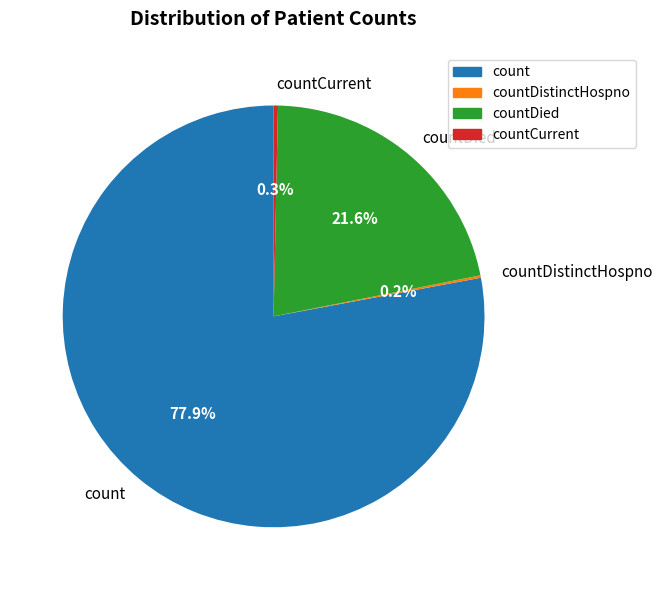

To the nearest percent, what is the difference between the largest and smallest slice percentages?

78%